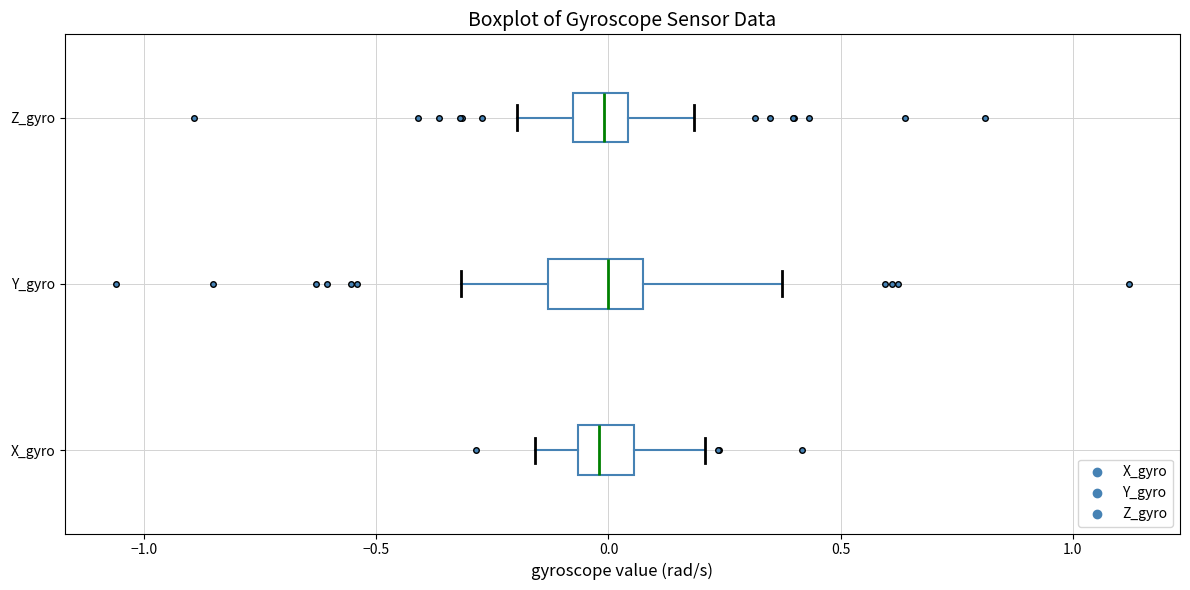

Reading bottom to top, read every box against the x-axis: the position of its median line, the range the box covers, and the ends of its whiskers. The values are not printed on the chart, so give them approximately, as read against the axis.

X_gyro: median 0.00, box -0.05 to 0.05, whiskers -0.15 to 0.20
Y_gyro: median 0.00, box -0.15 to 0.05, whiskers -0.30 to 0.35
Z_gyro: median 0.00, box -0.10 to 0.05, whiskers -0.20 to 0.20